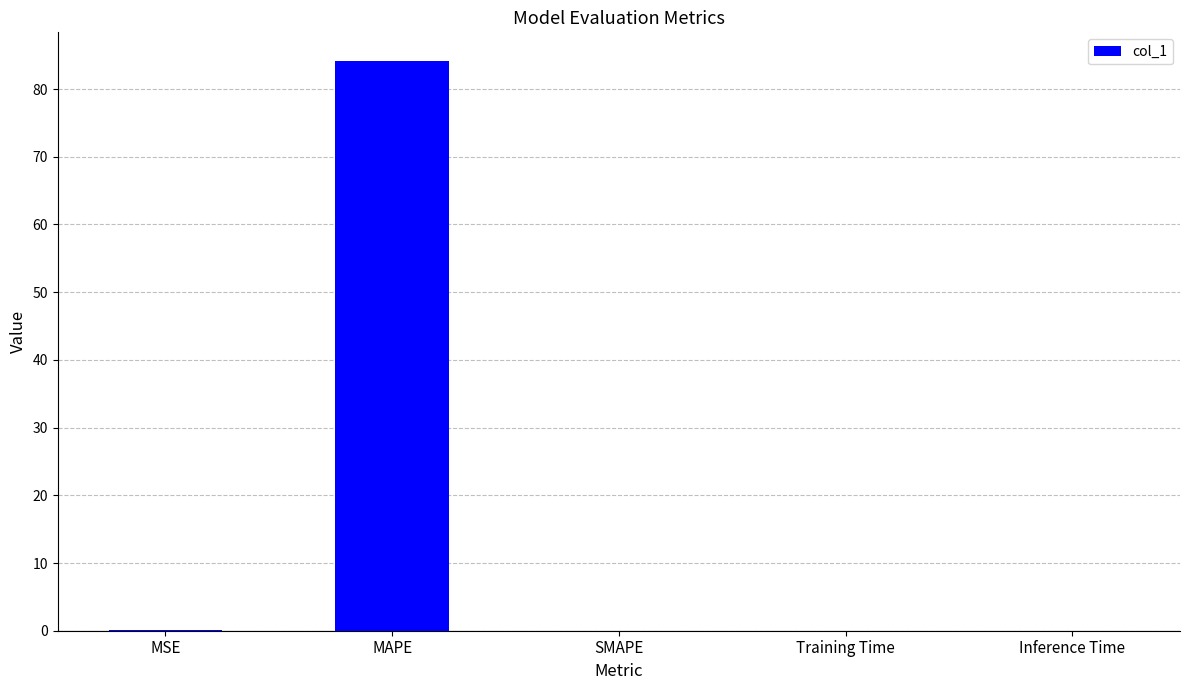

At which category does the chart reach its peak across all series?

MAPE